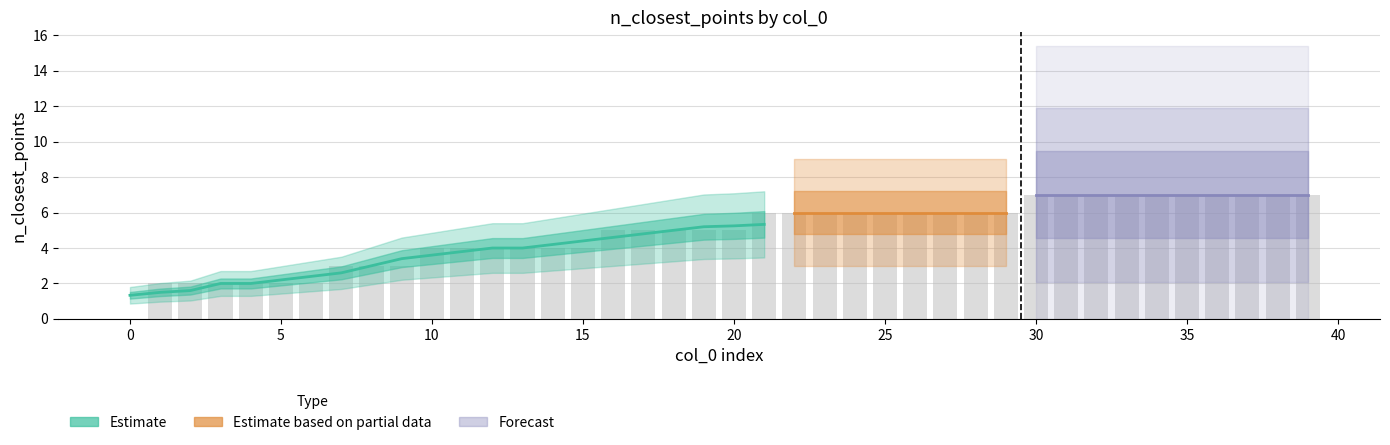

What is the average value?

5